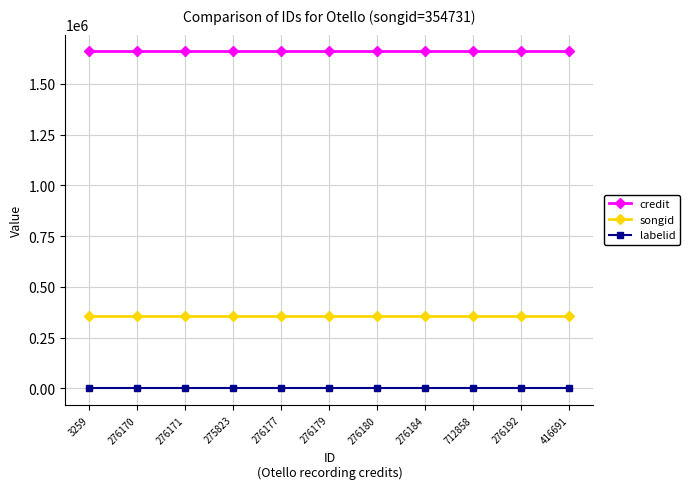

Rank the series by their maximum value, from lowest to highest.

labelid, songid, credit